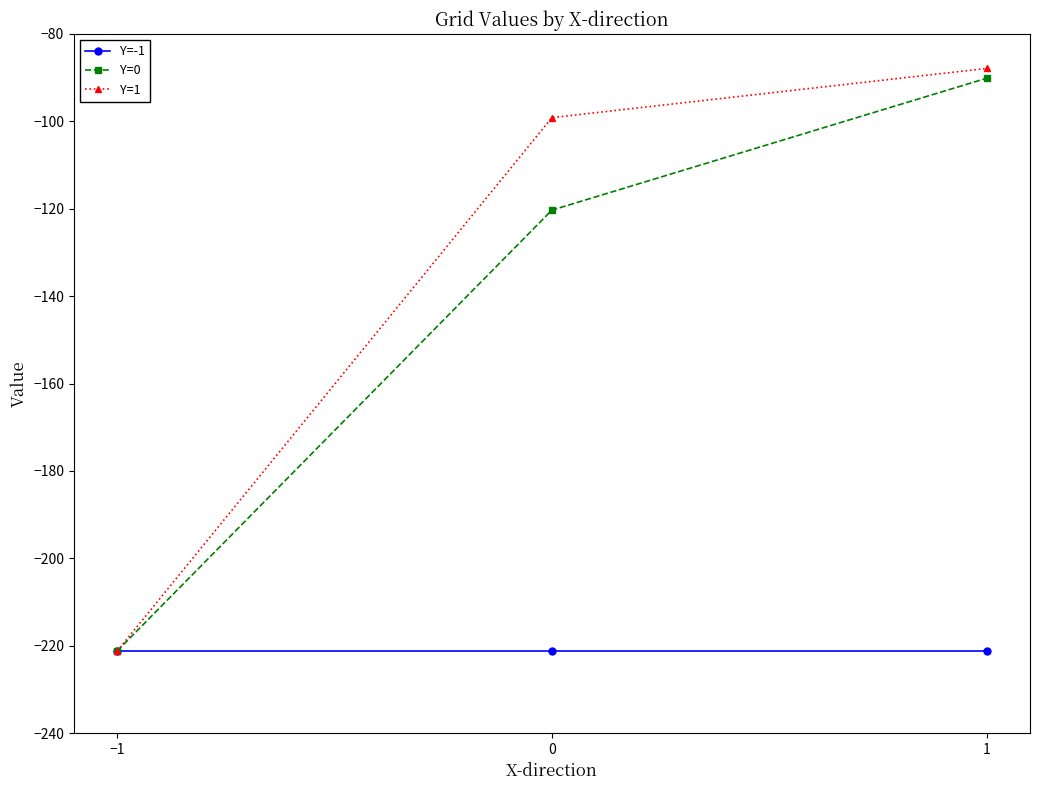

What is the total value across all series at 0?

-440.6